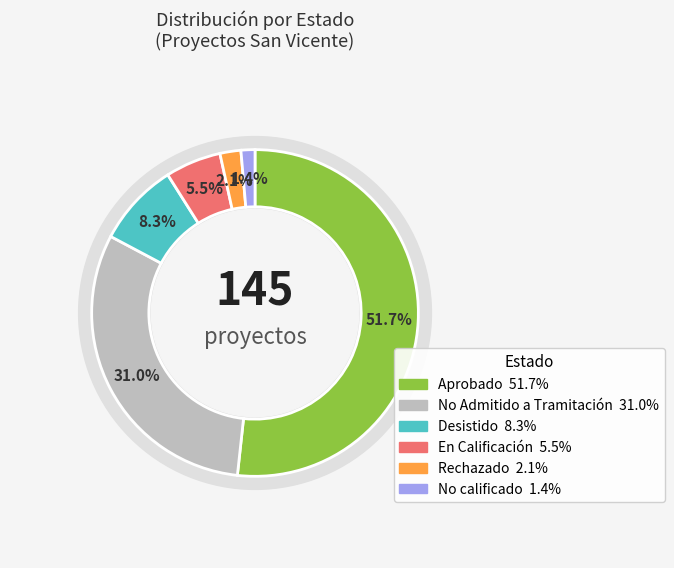

How many slices are in this pie chart?

6